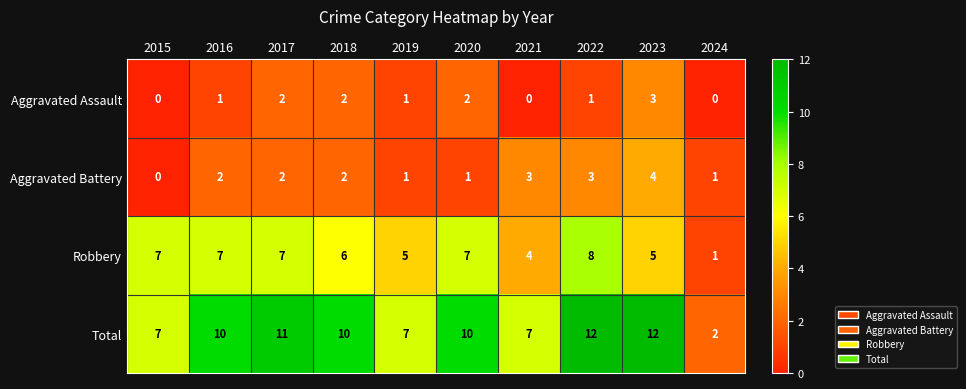

What is the spread (max minus min) of values at 2015?

7